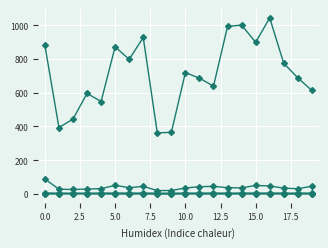

Is this an area chart (filled region under the line)?

No